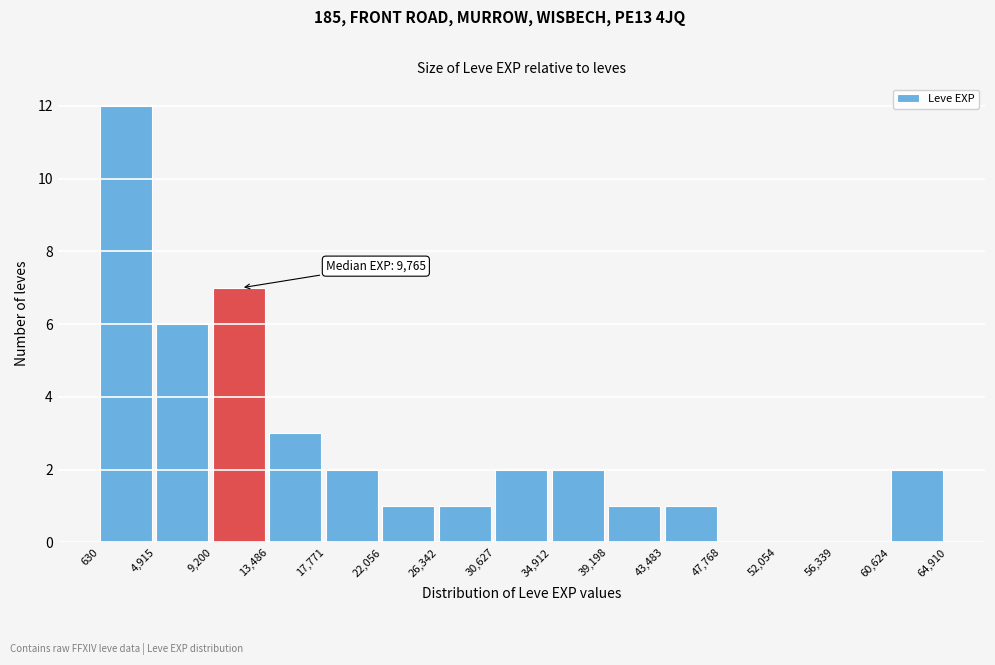

Over which range of the x-axis is the bar tallest?

630 to 4,915